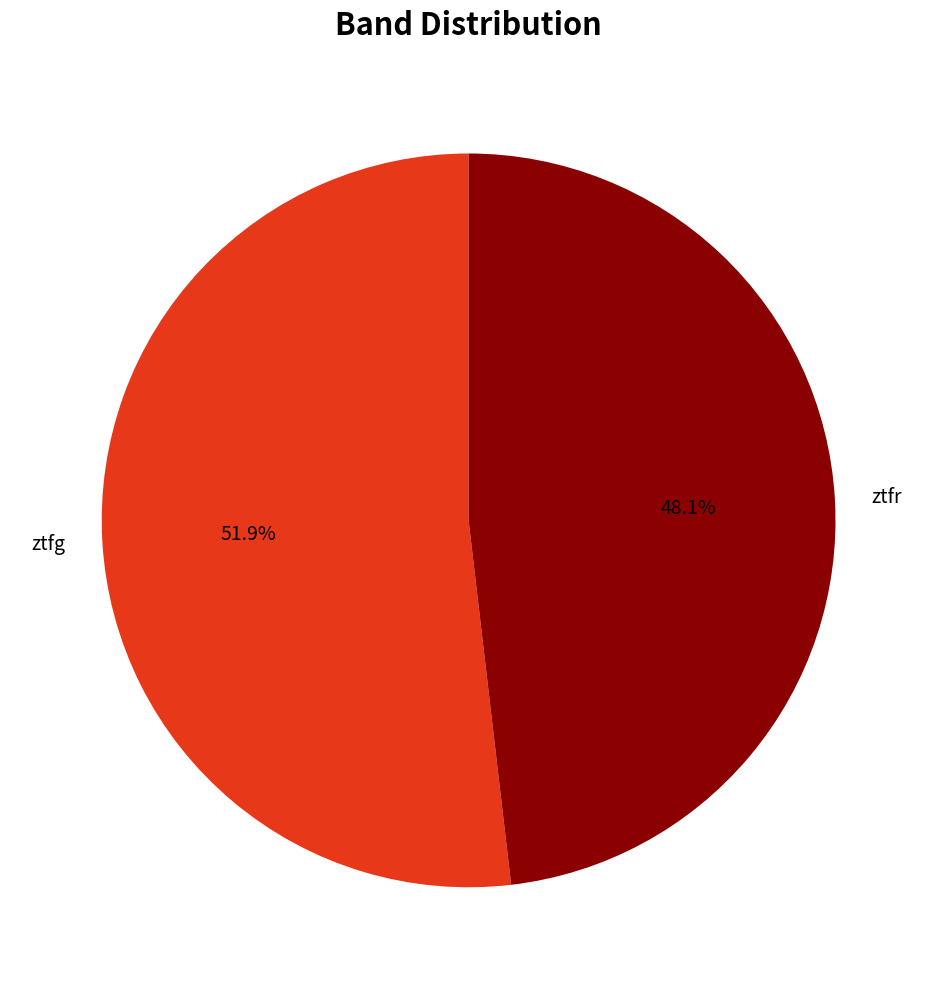

Which slice is the smallest?

ztfr